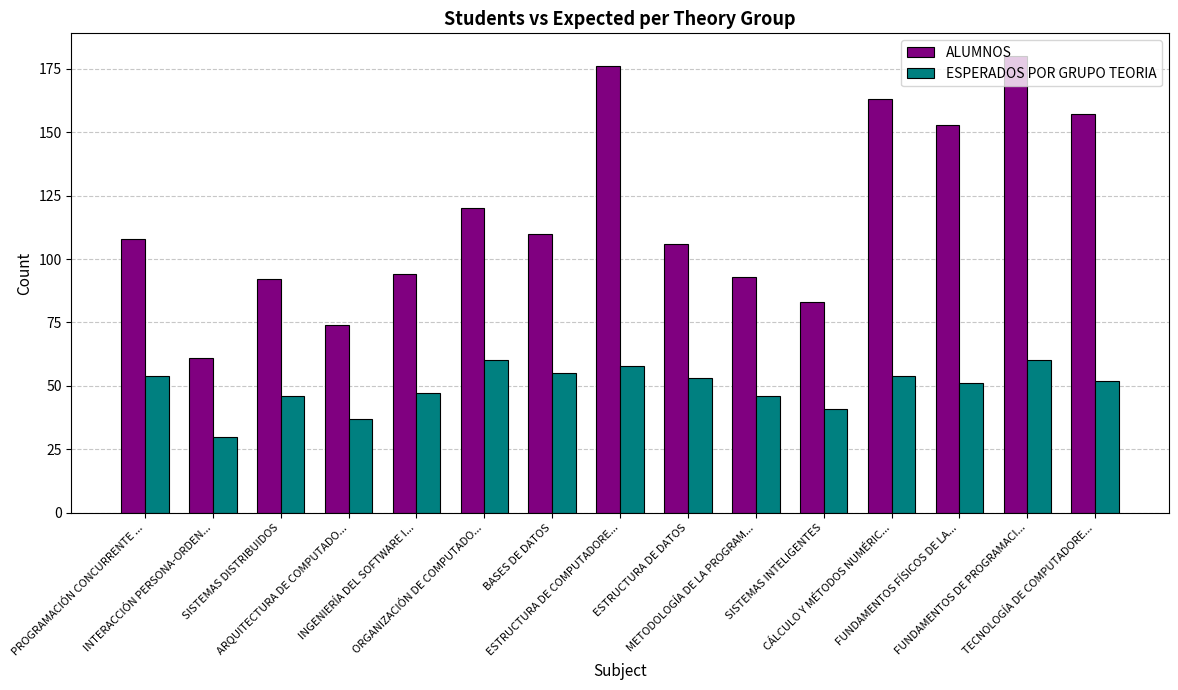

What is the label of the 14th bar from the left?

FUNDAMENTOS DE PROGRAMACI...